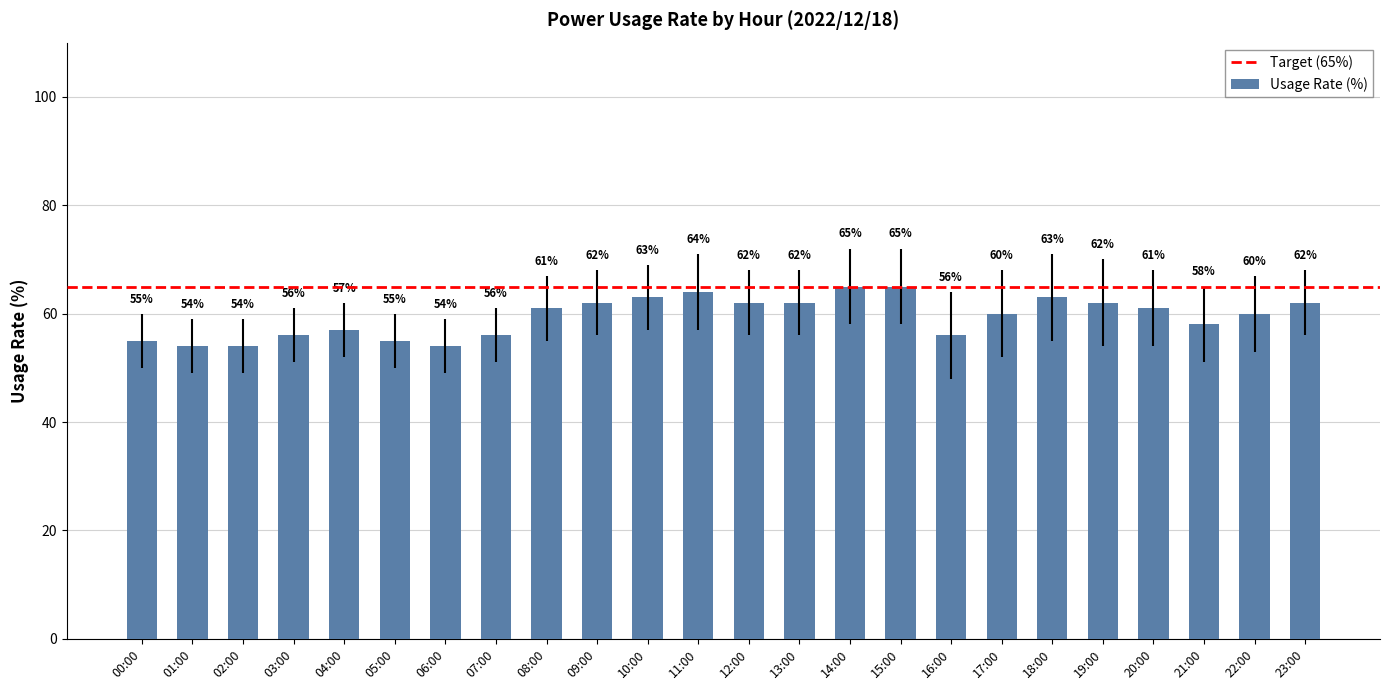

What value does the data have at 01:00, to the nearest 5?

55